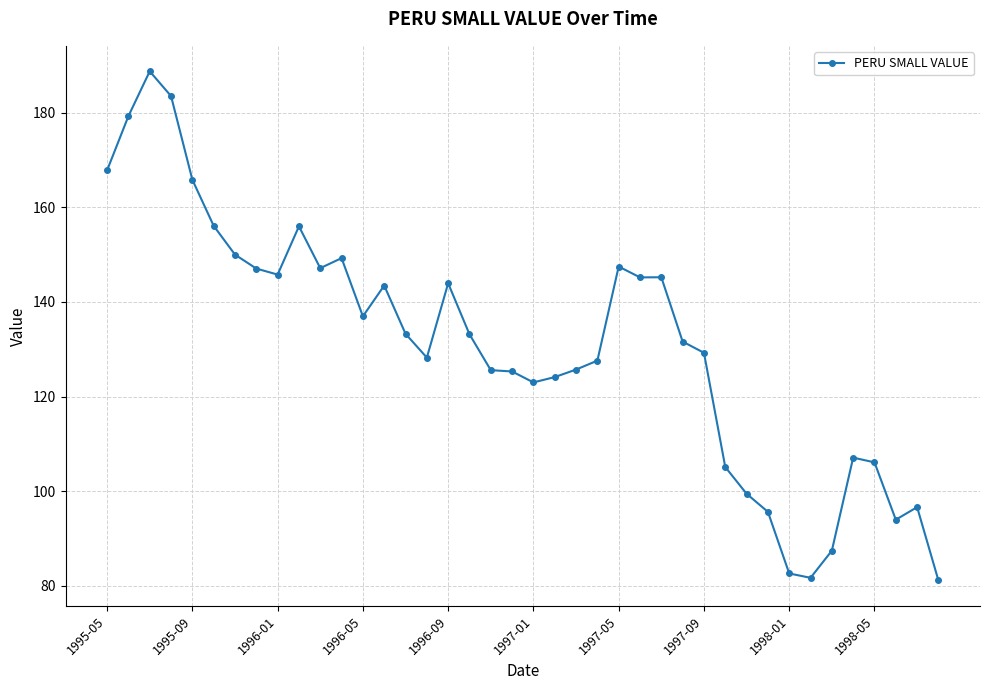

What is the maximum value shown in the chart?

188.8